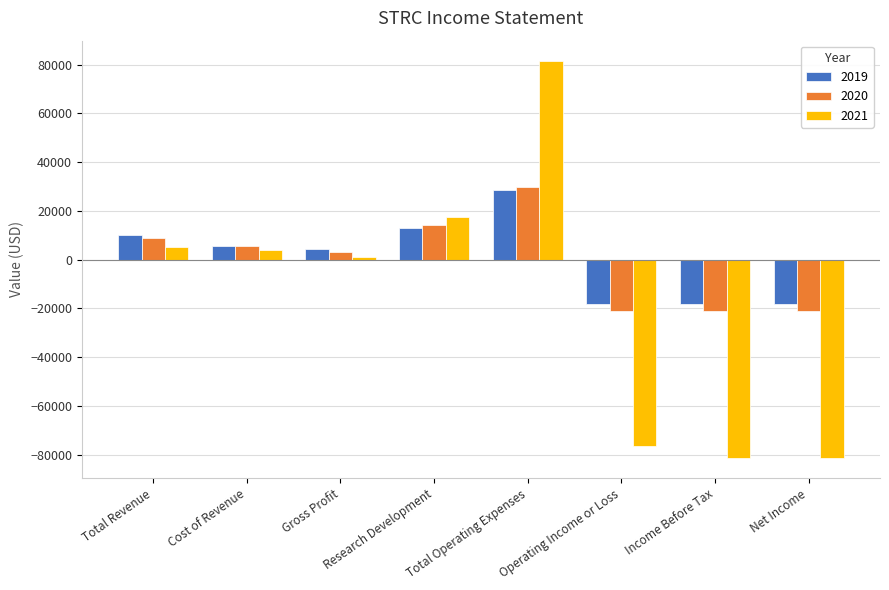

What value does the 2021 series have at Total Revenue?

5100